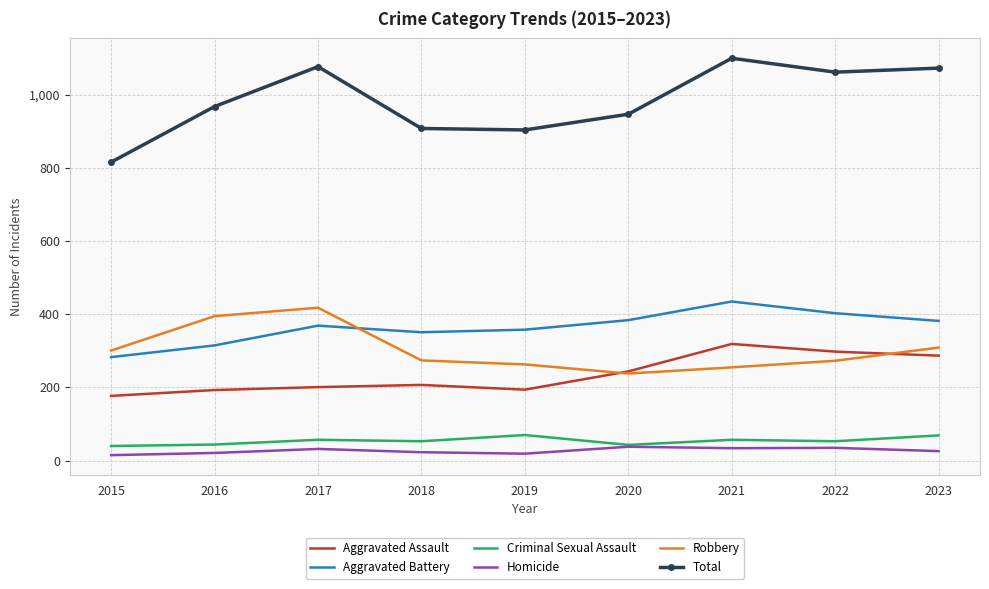

Between 2017 and 2018, which series saw the biggest shift?

Total